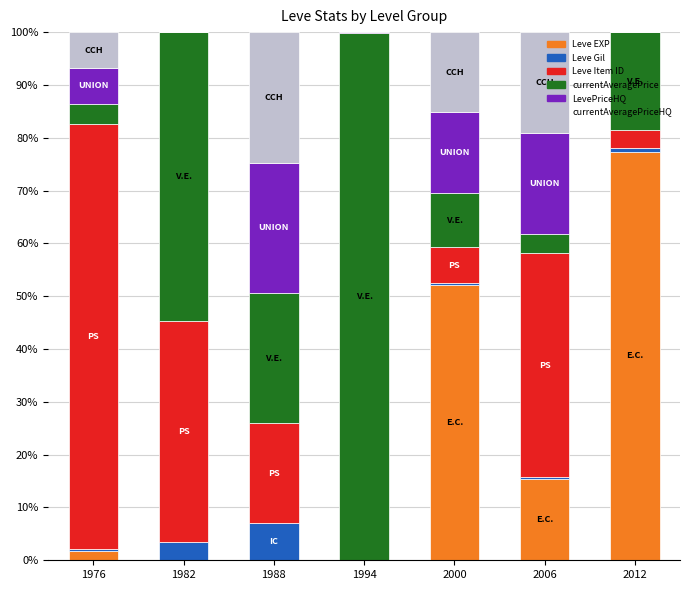

At which label does Leve EXP reach its peak?

2012